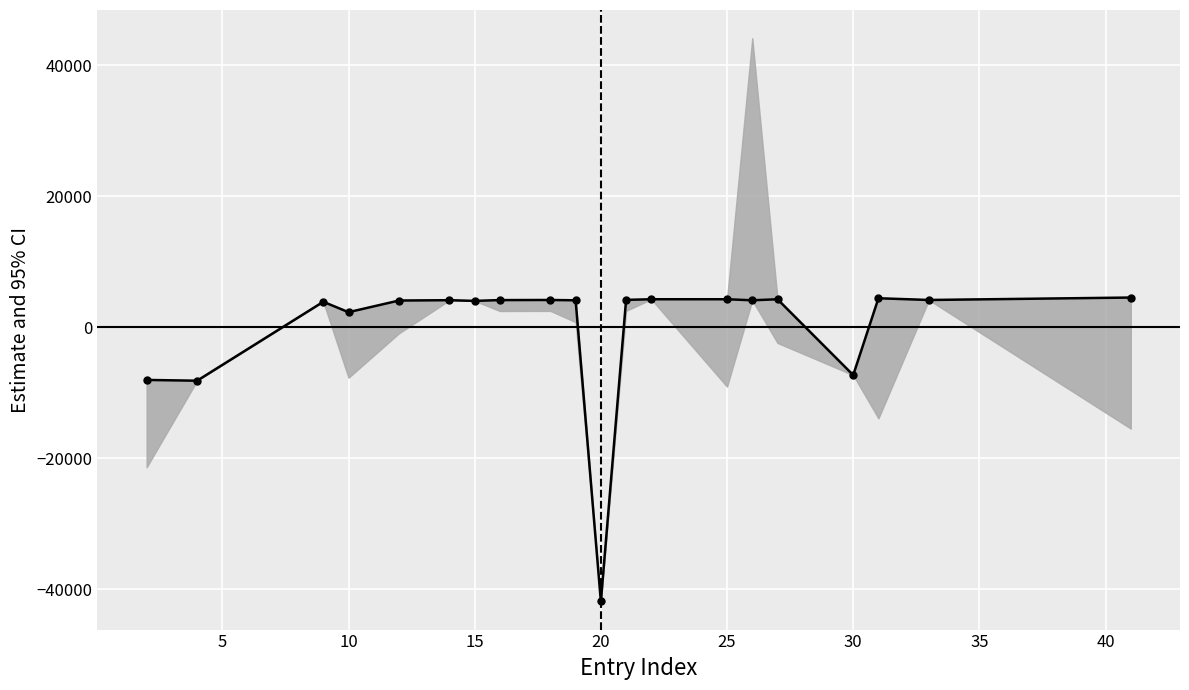

How many lines are shown in the chart?

1